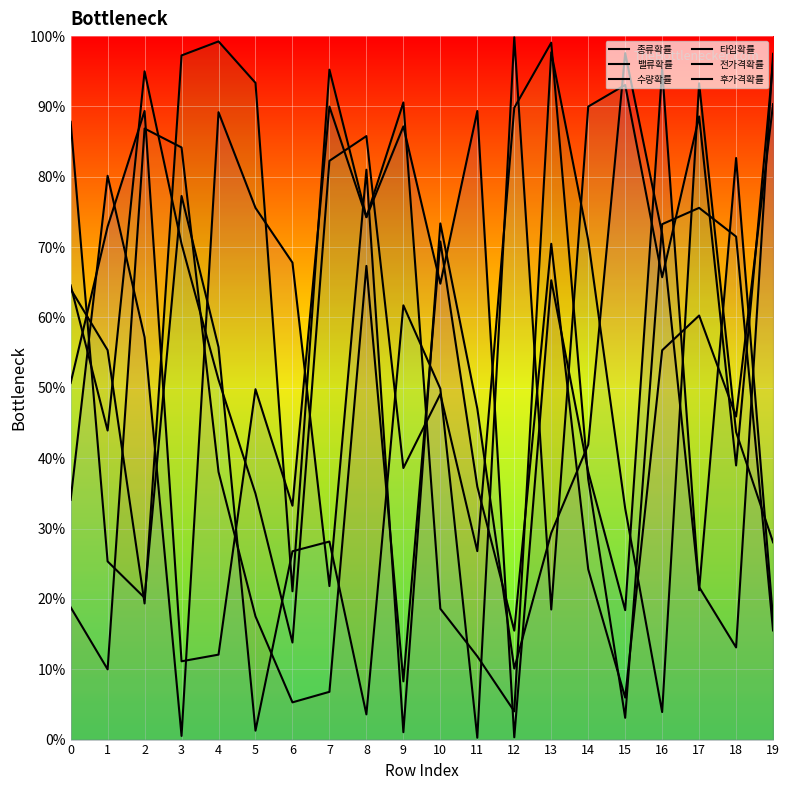

How many lines are shown in the chart?

6